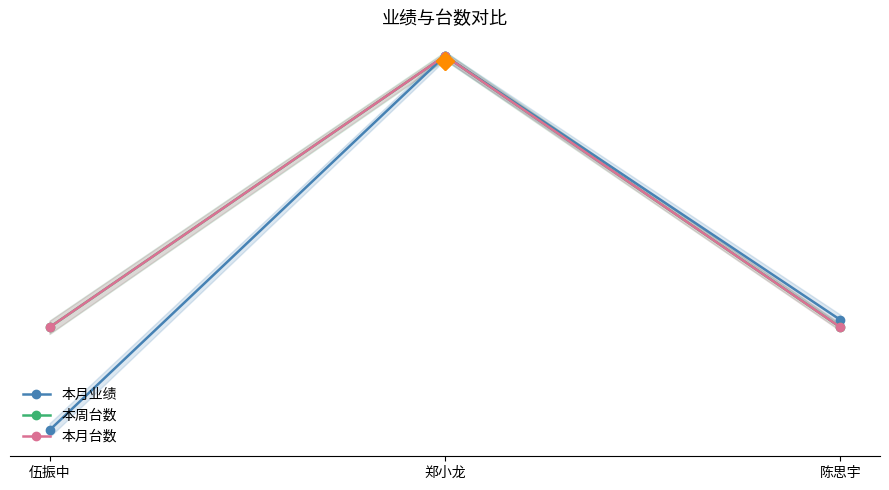

Which series reaches the maximum Y coordinate?

本月业绩